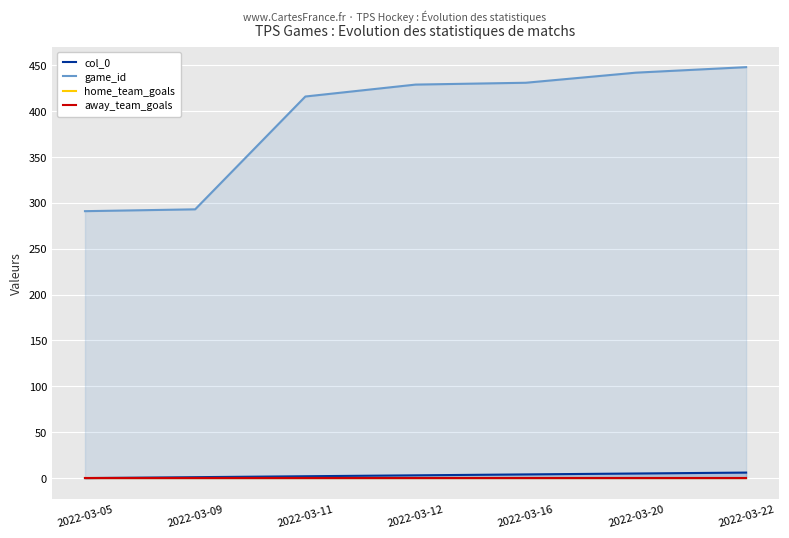

Which series changed the most between 2022-03-12 and 2022-03-16?

game_id